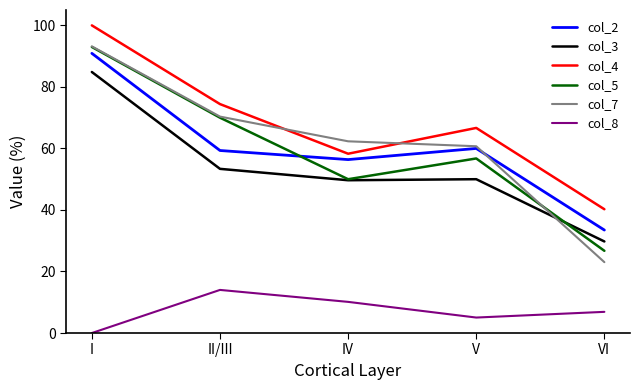

The value of col_3 at VI is 42.0. True or false?

False